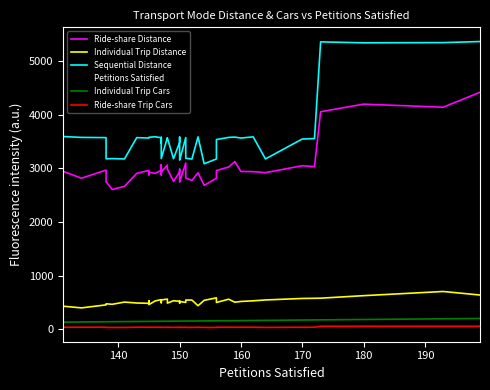

True or false: Sequential Distance and Individual Trip Cars intersect in this chart.

False